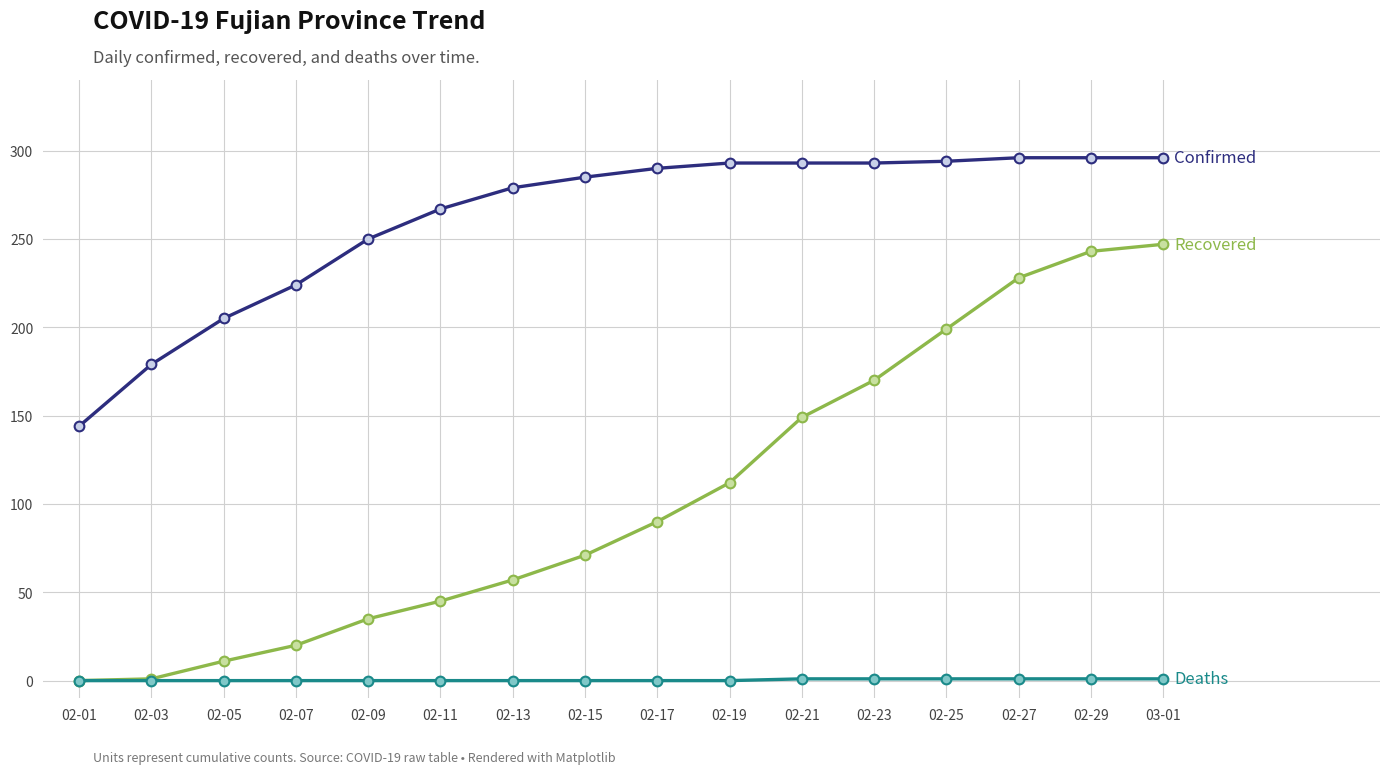

What is the label of the 16th point from the left?

03-01